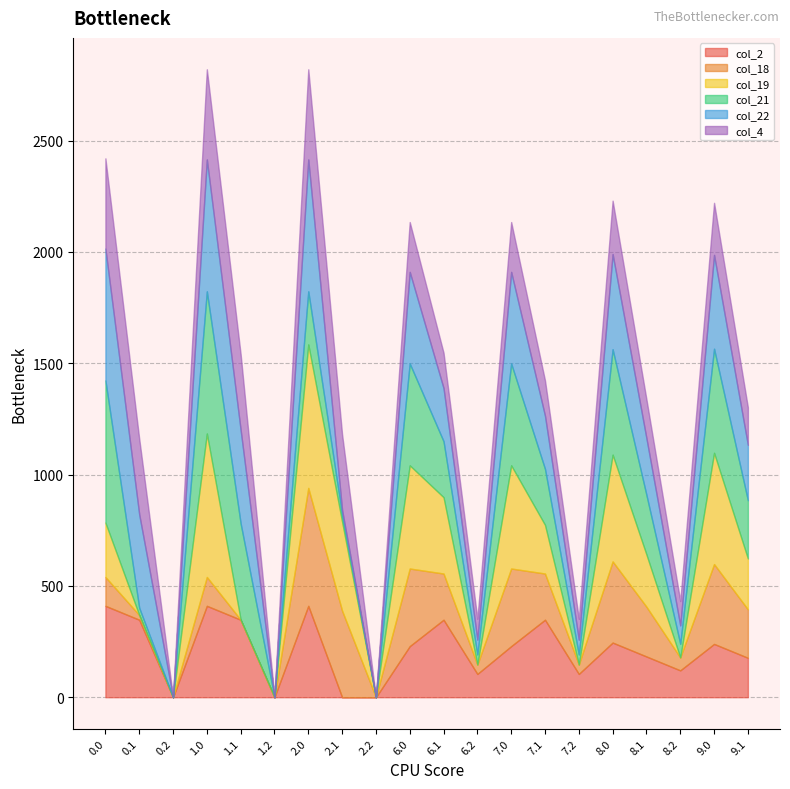

What are all the series names shown in the legend?

col_2, col_18, col_19, col_21, col_22, col_4